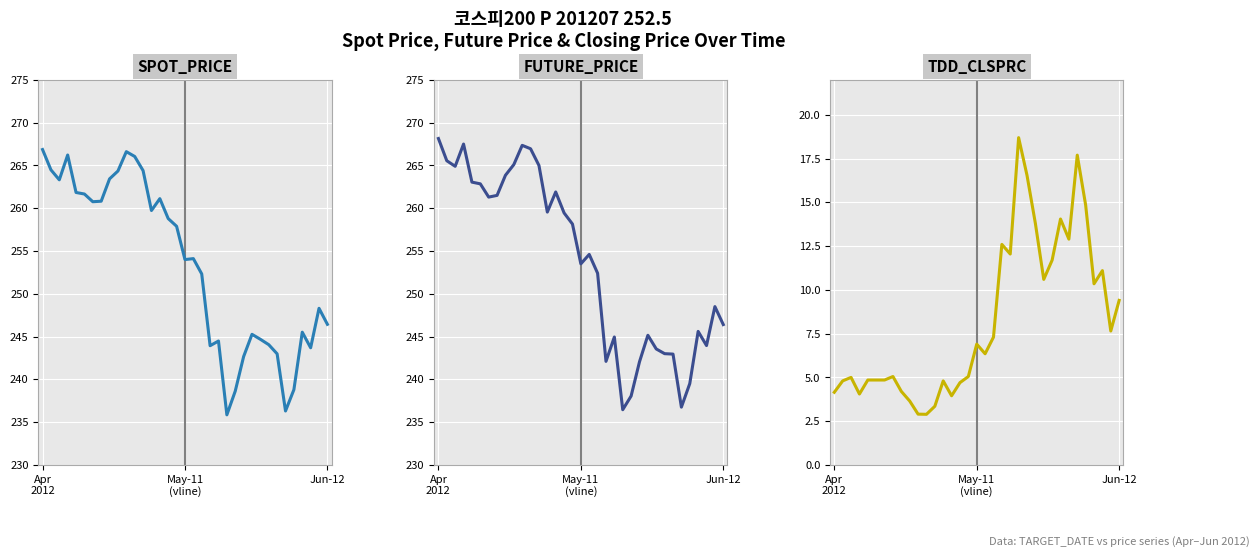

Which series changed the most between 23 and 27?

SPOT_PRICE